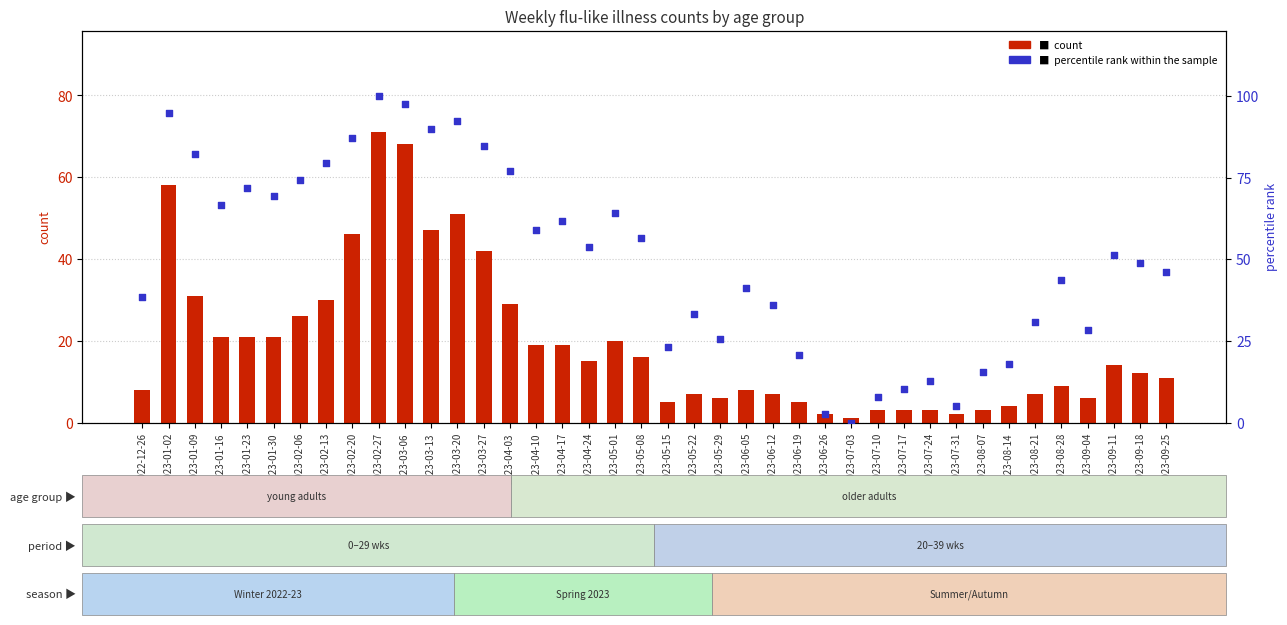

Which series has the widest spread of Y values?

percentile rank within the sample